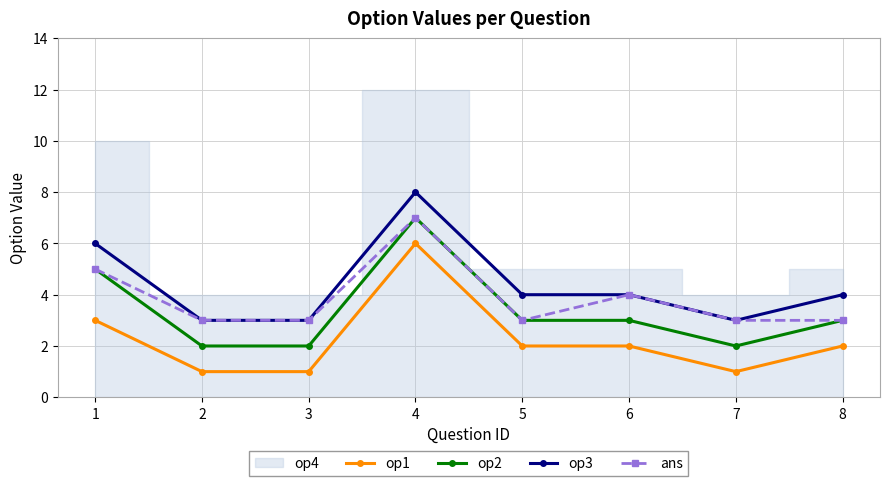

True or false: ans and op1 intersect in this chart.

False